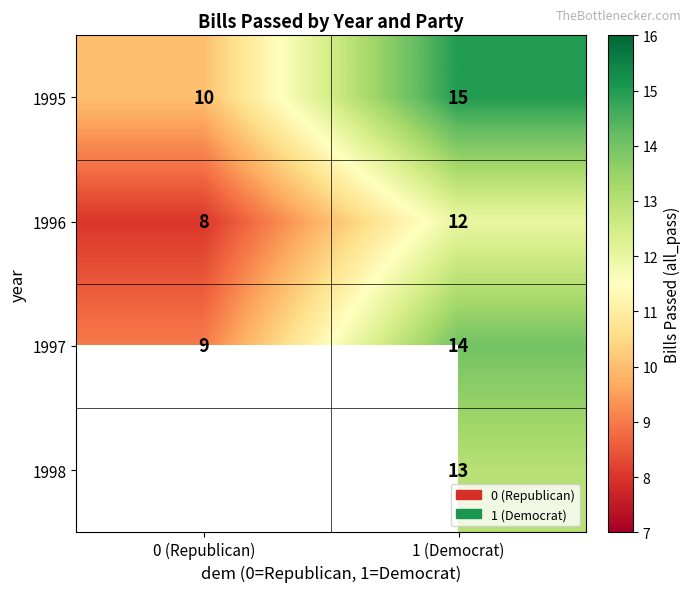

What is the highest value of the 1997 series?

14